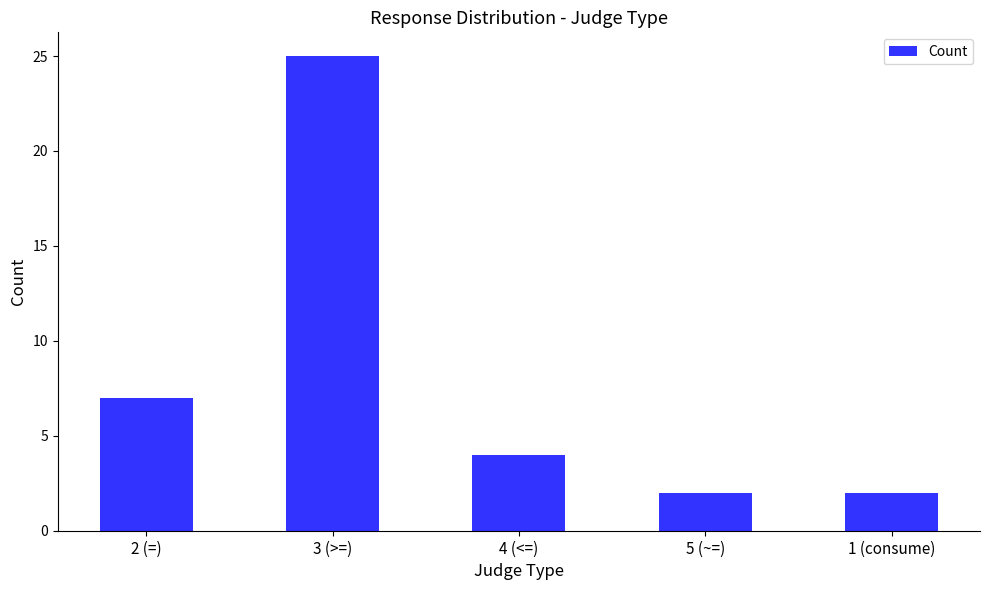

Where is the data nearest to the value 13?

2 (=)